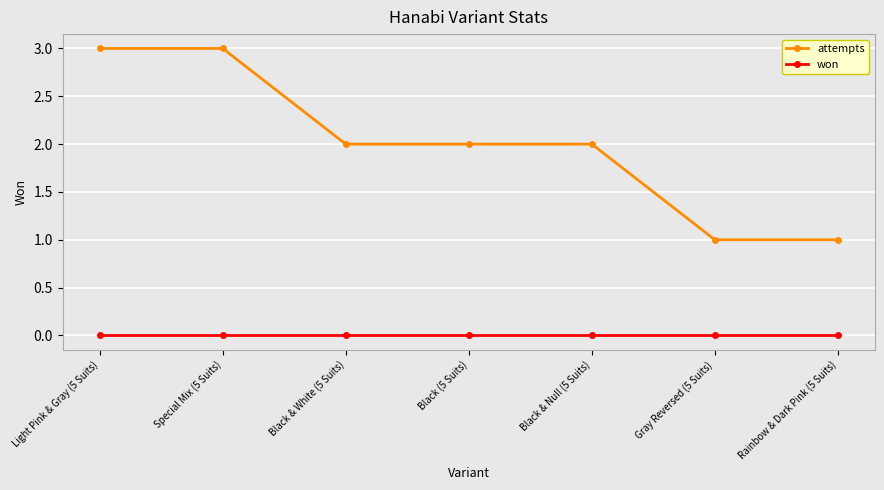

True or false: attempts has a value of 0 at Black & Null (5 Suits).

False